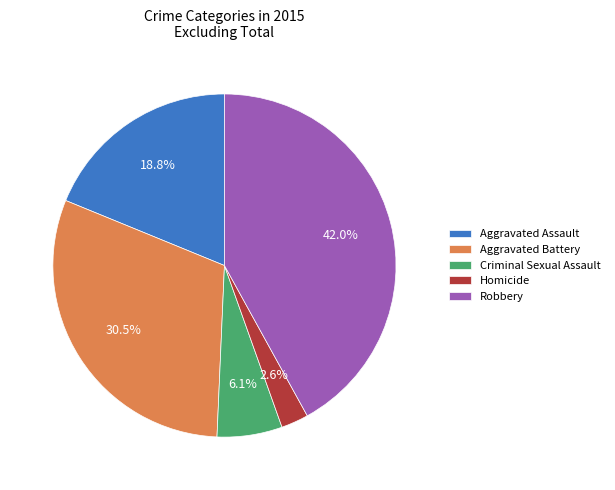

True or false: Criminal Sexual Assault accounts for 18% of the total.

False